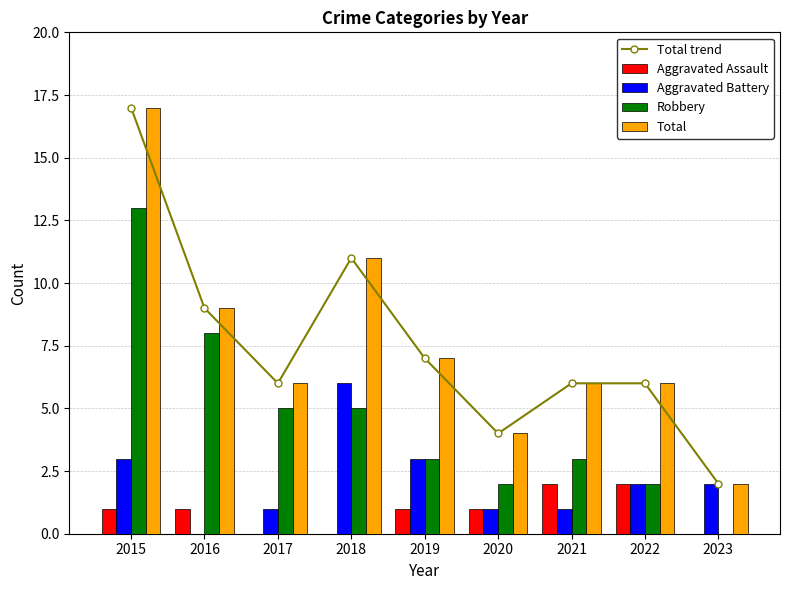

Which series has the largest range (max minus min)?

Total trend